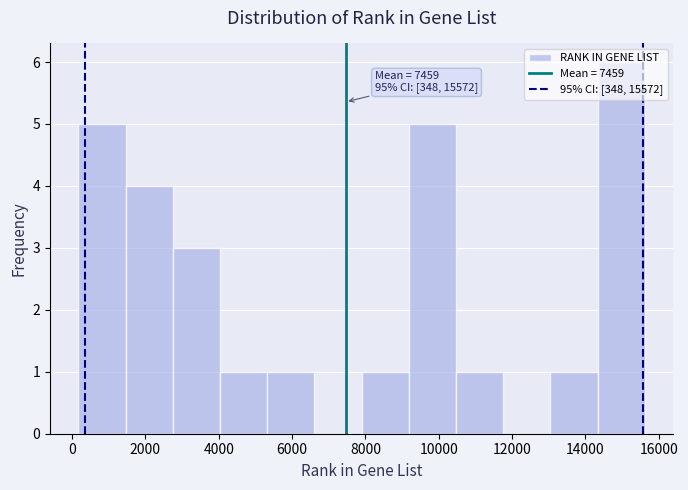

Over which range of the x-axis is the bar tallest?

14400 to 15600